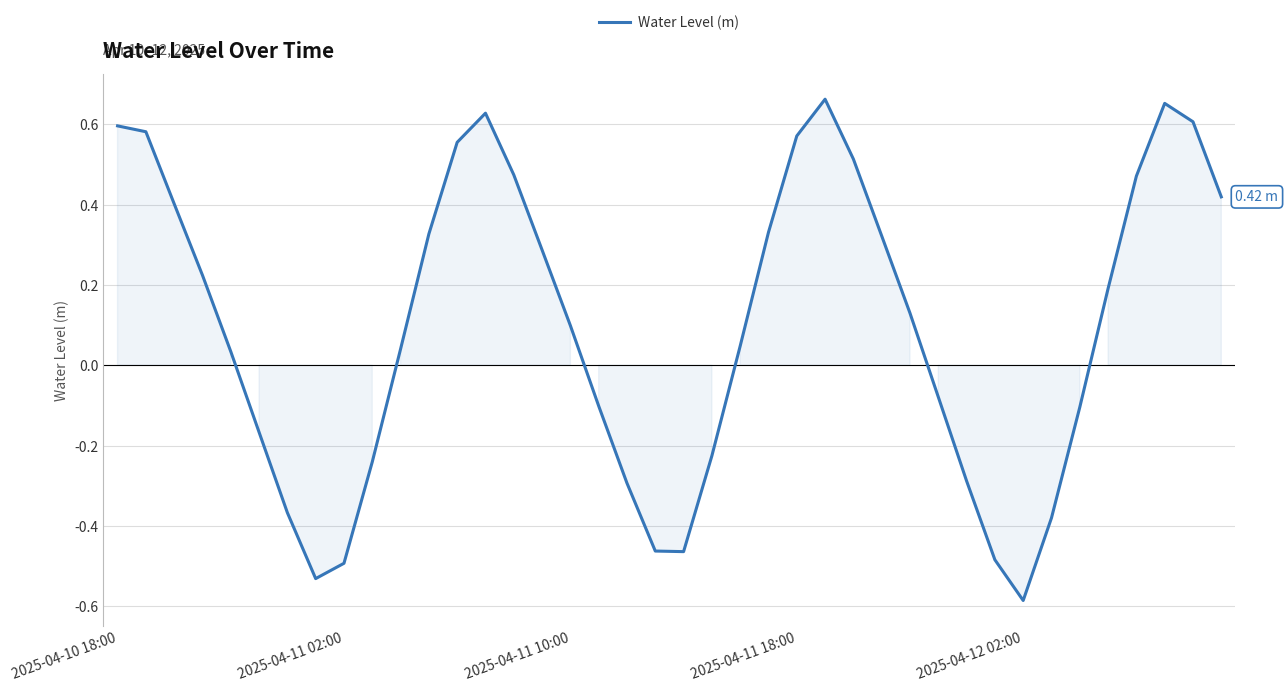

How many lines are shown in the chart?

1